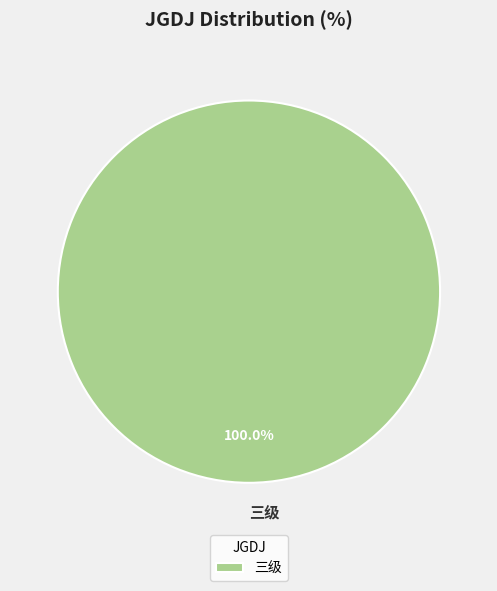

How many slices are in this pie chart?

1